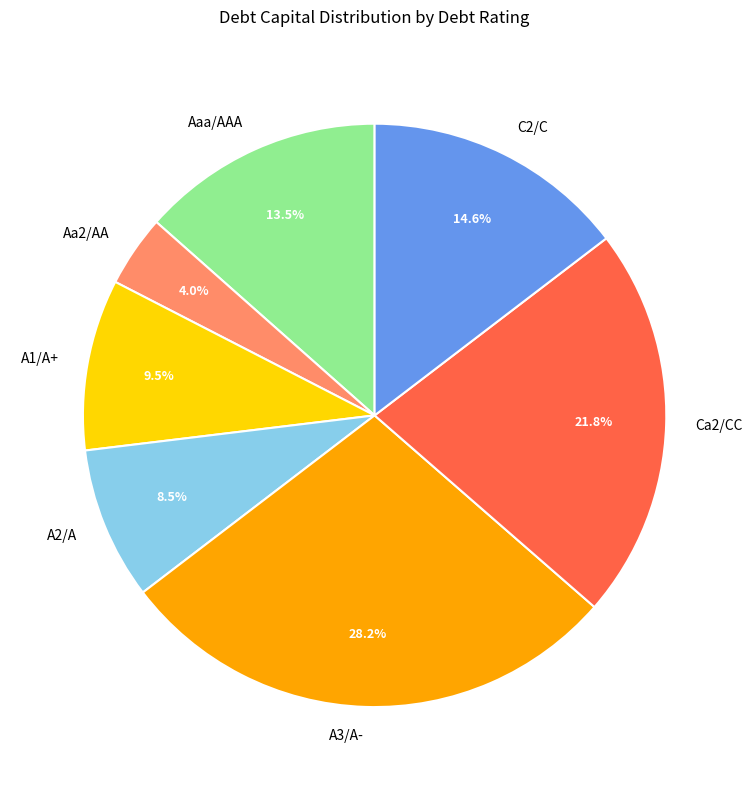

Which slice is the smallest?

Aa2/AA